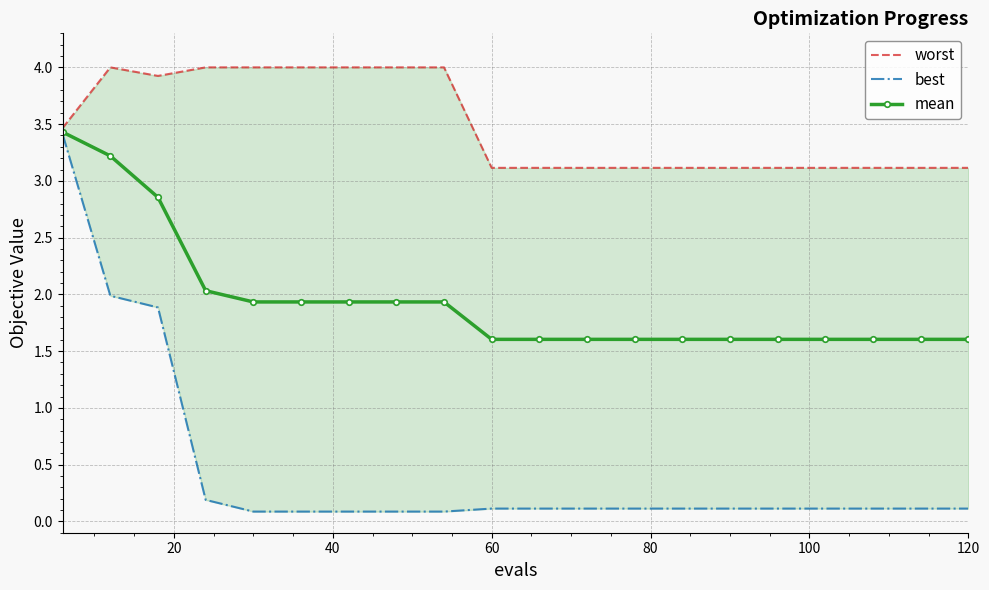

Count the number of categories in the chart.

20